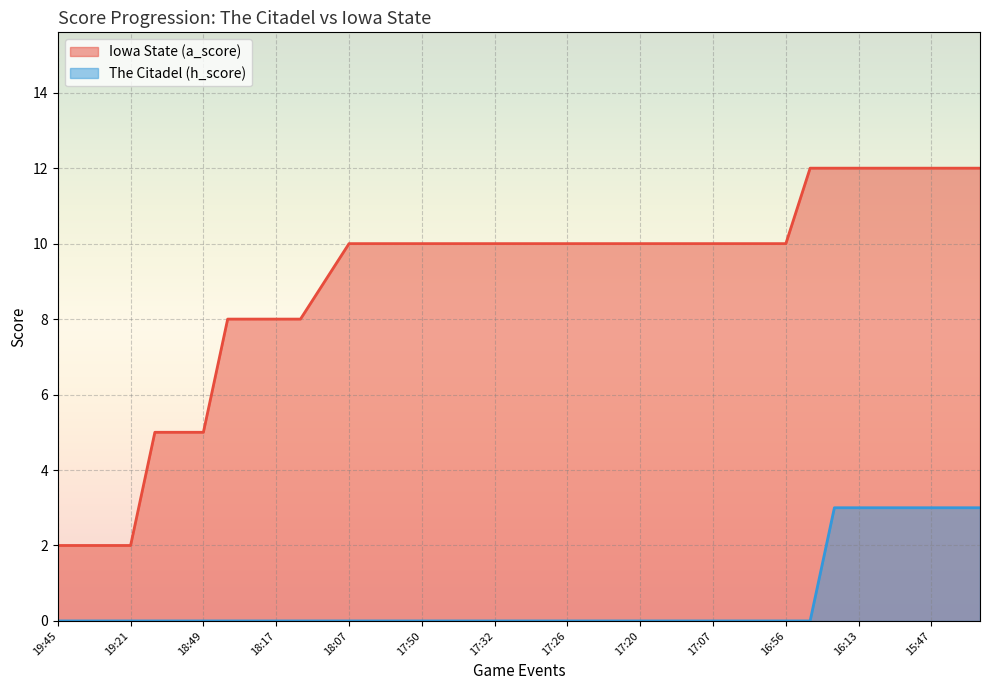

At which category is the sum across all series the highest?

32